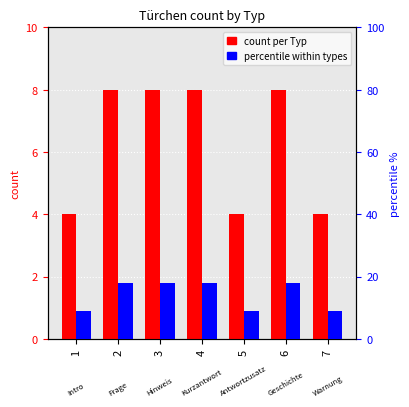

What is the difference between the maximum and second lowest values in the percentile within types series?

9